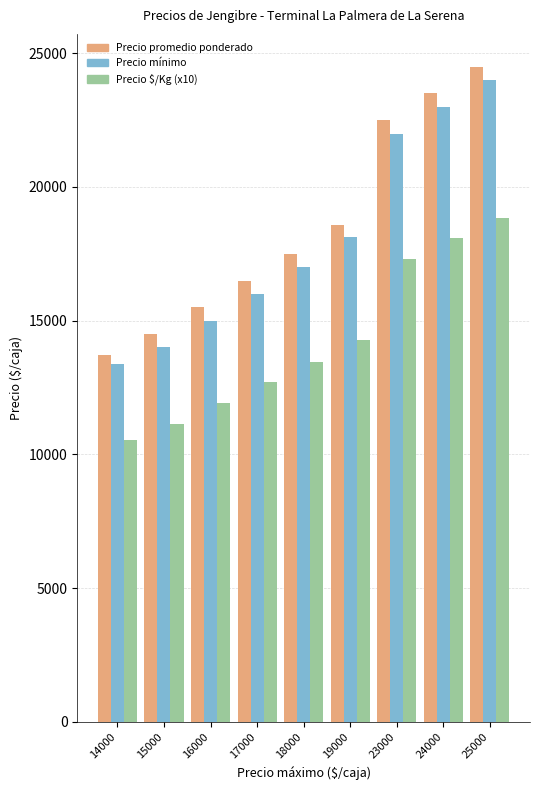

The Precio promedio ponderado series shows 20762.5 at 14000. True or false?

False